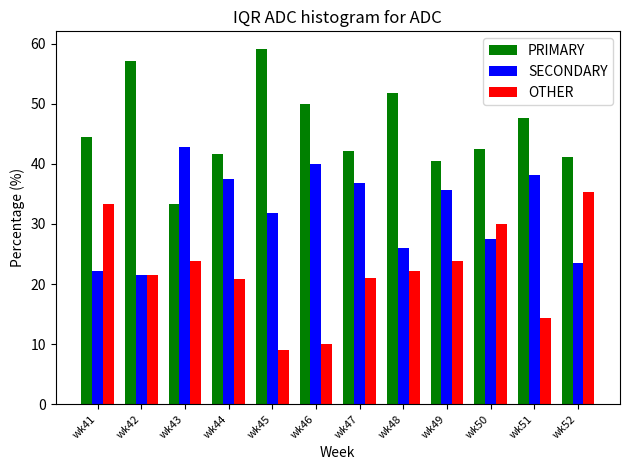

What is the approximate value of SECONDARY at wk51?

38.1